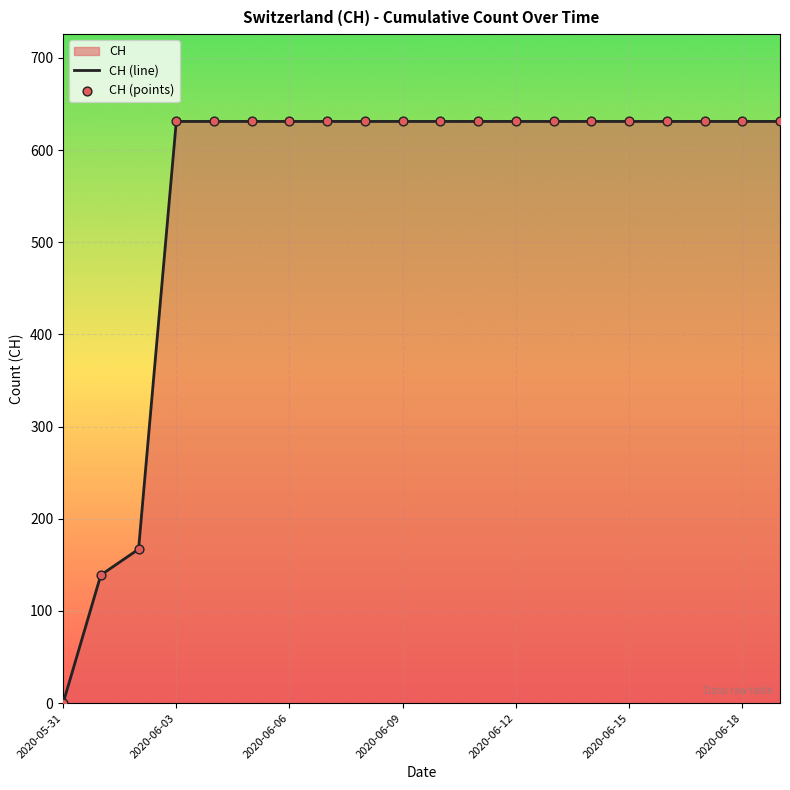

Which series reaches the maximum Y coordinate?

CH (line)